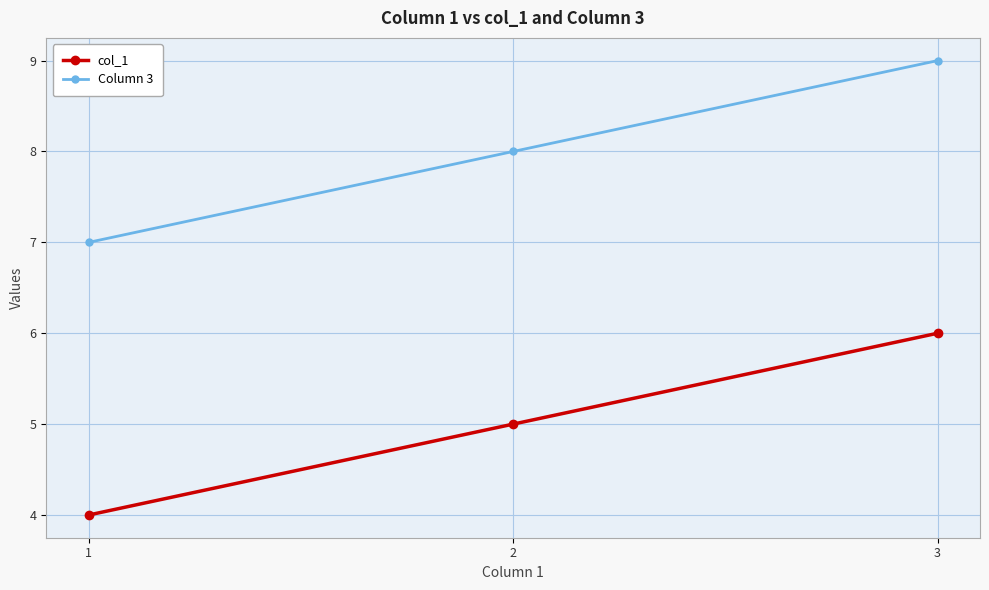

At which category is the sum across all series the highest?

3